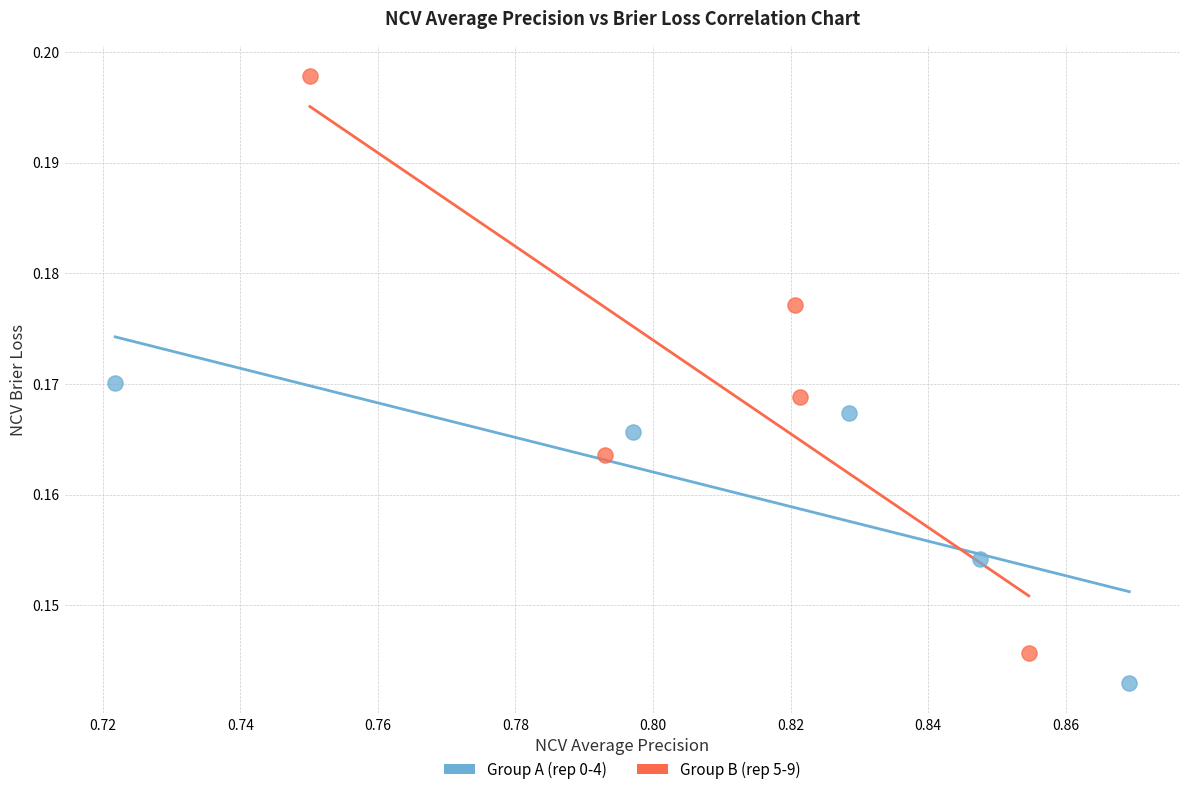

Which series reaches the maximum Y coordinate?

Group B (rep 5-9)